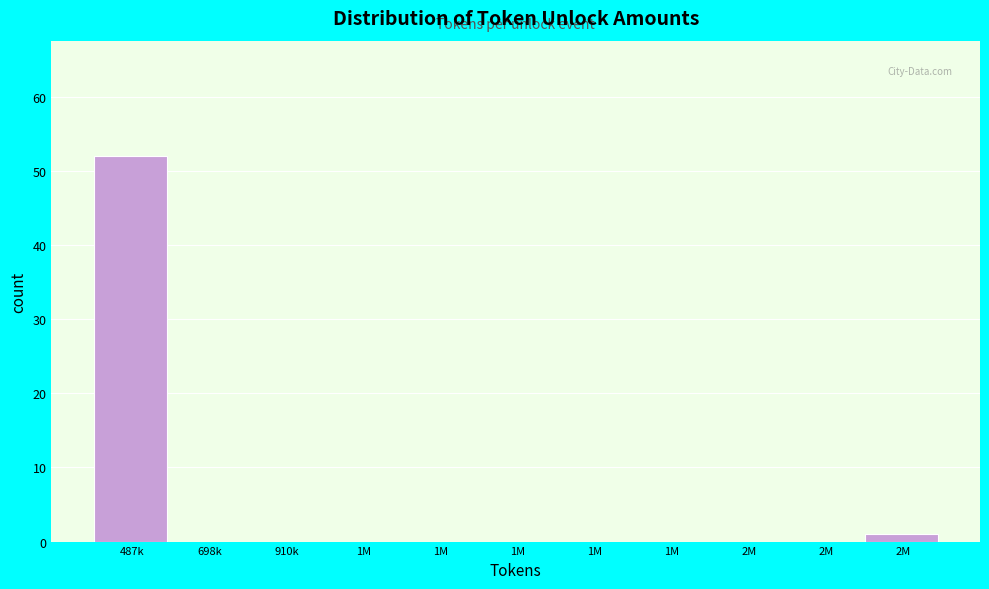

How many series are shown in this chart?

1